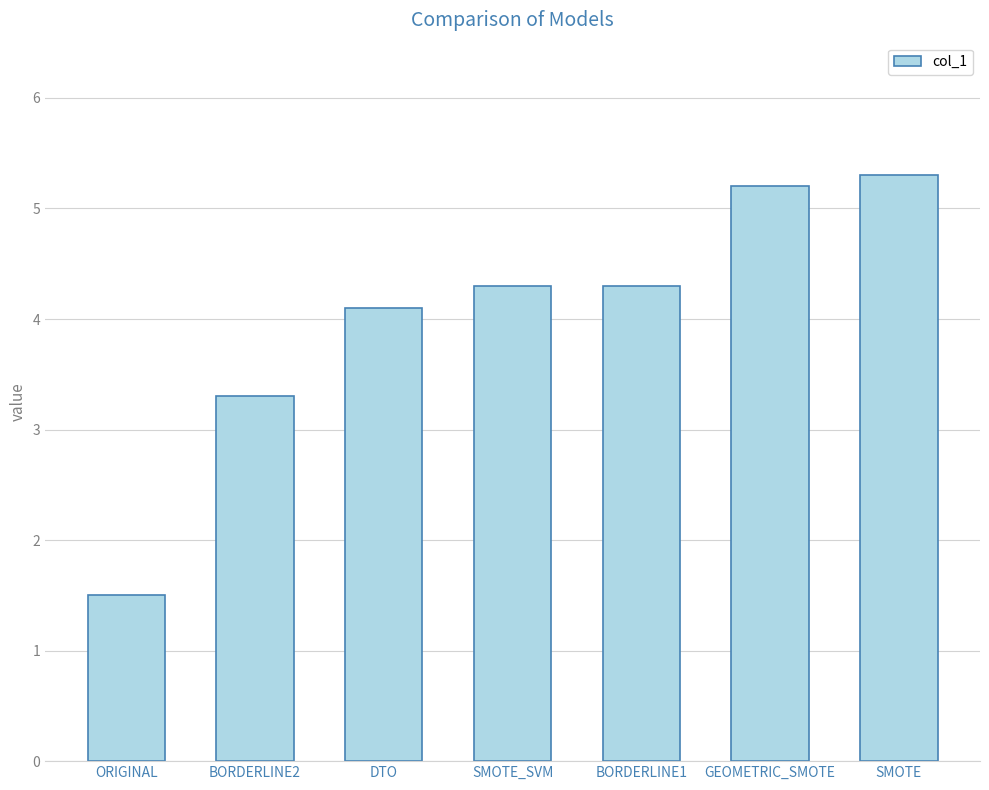

Where does the data first go above 4?

DTO